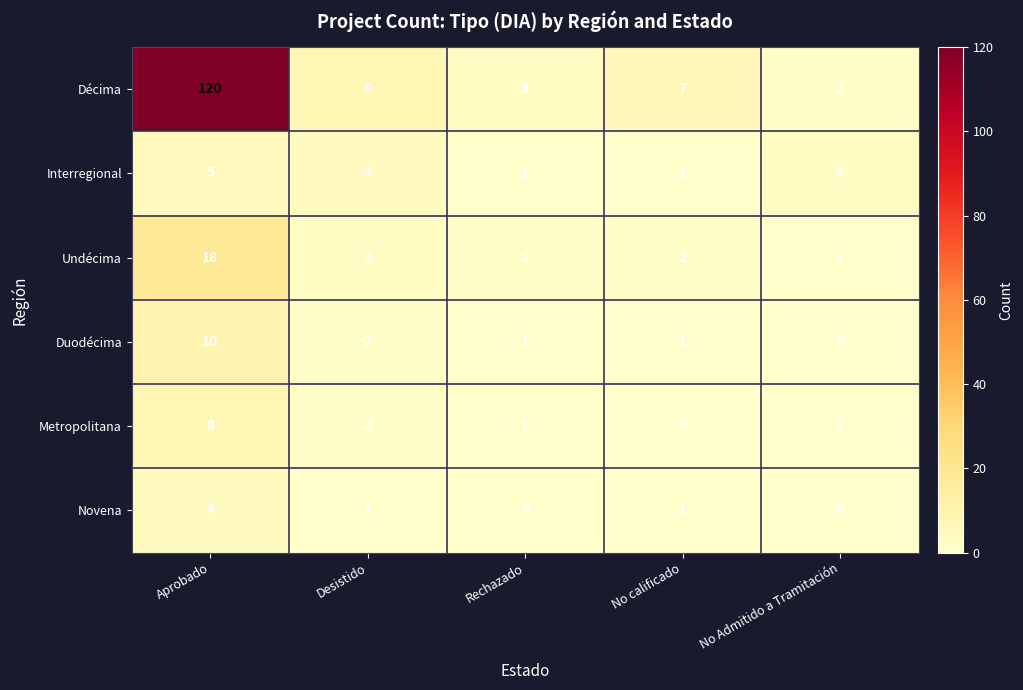

Where does the Interregional series first go above 3?

Aprobado